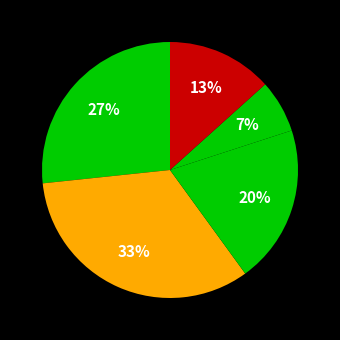

Count the number of slices in the pie.

5